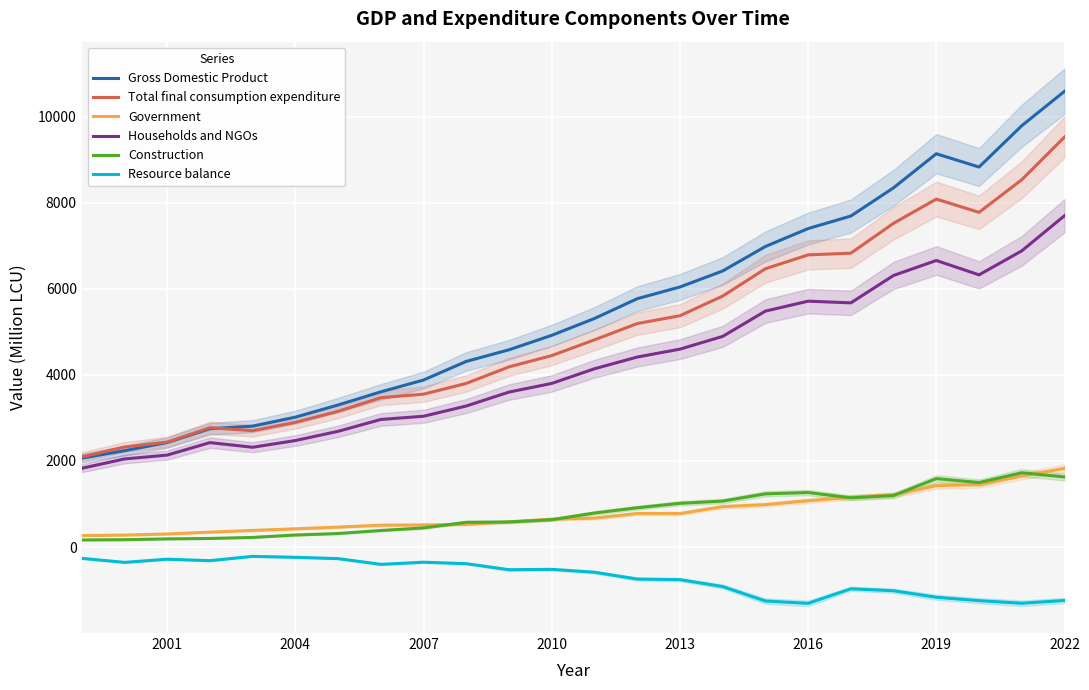

What is the difference between the maximum and minimum values in the Resource balance series?

1092